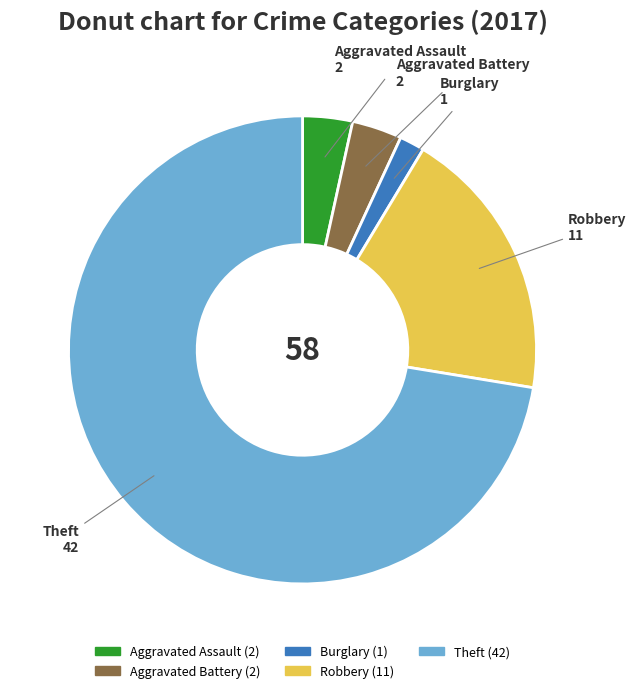

Is there any slice that represents more than half of the pie?

Yes